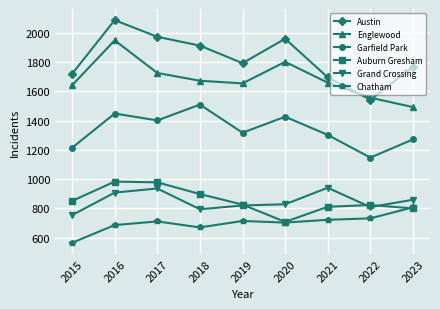

What is the sum of all Englewood values?

15148